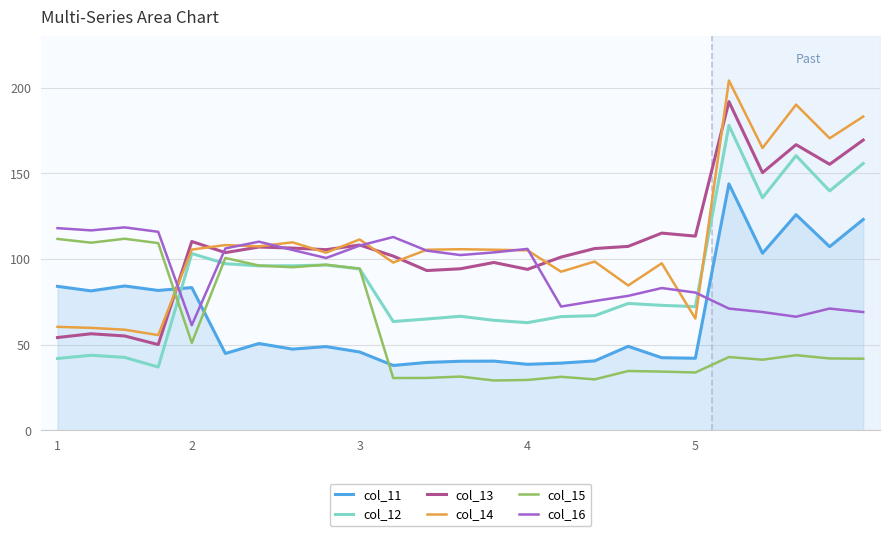

How many data points in col_14 are less than 105?

11